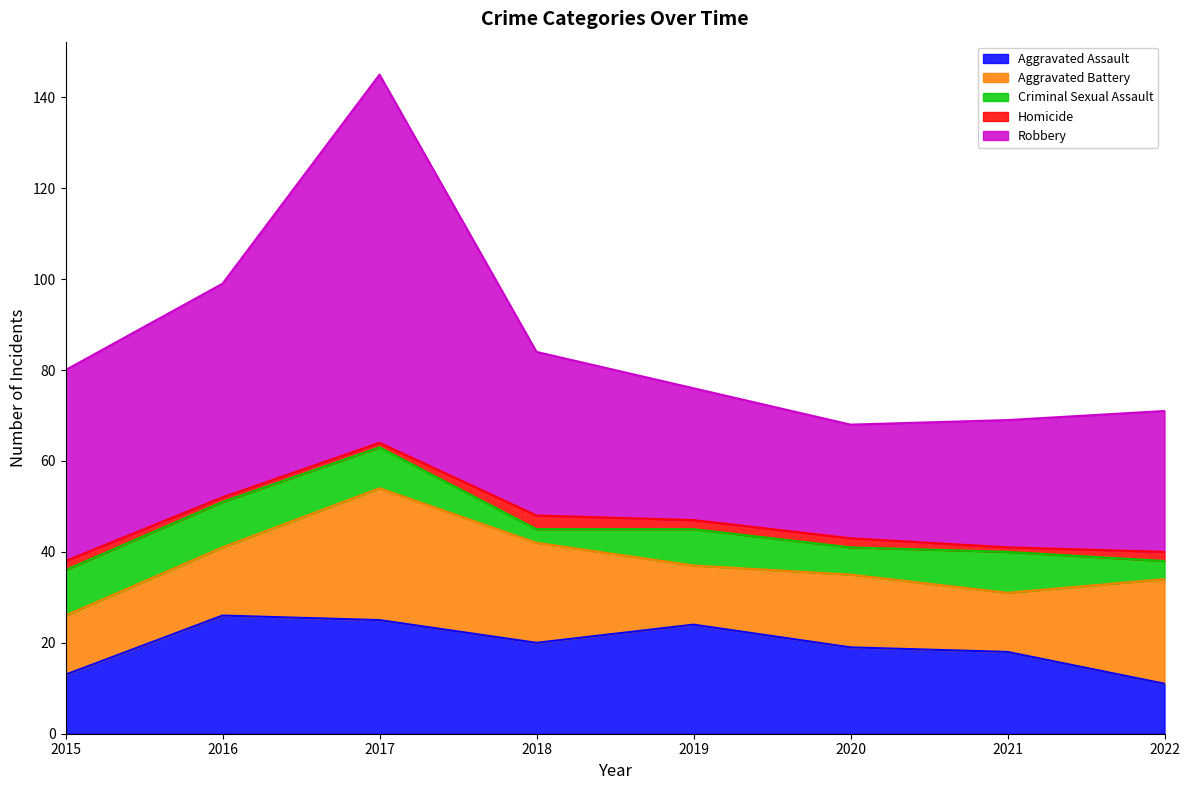

Which category has the lowest value in the Aggravated Battery series?

2015